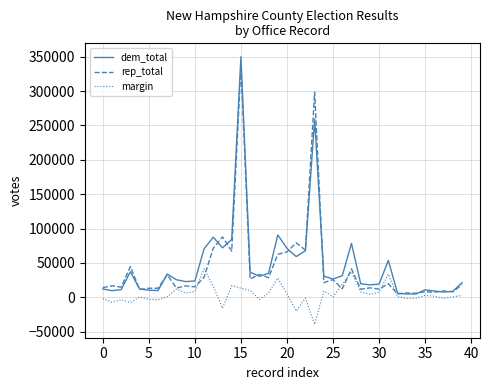

What is the maximum value for rep_total?

336485